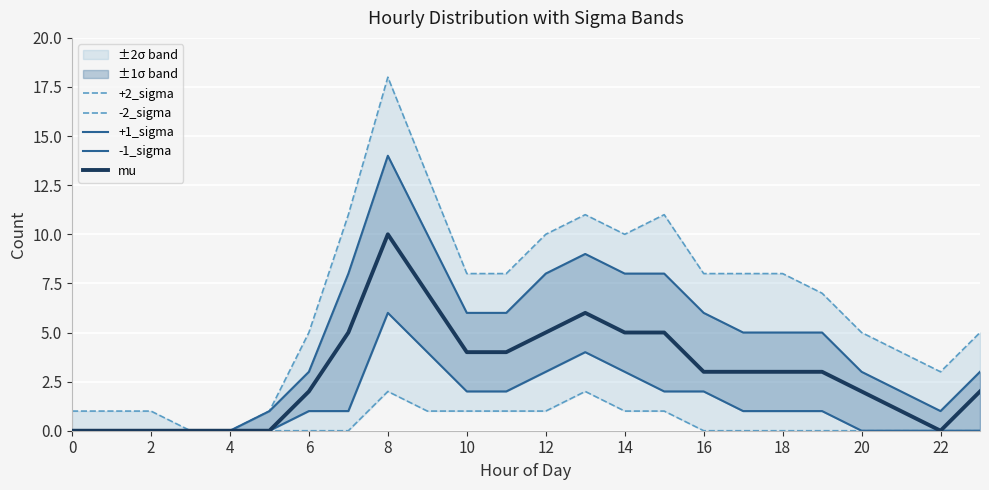

What is the label of the 8th point from the right?

16